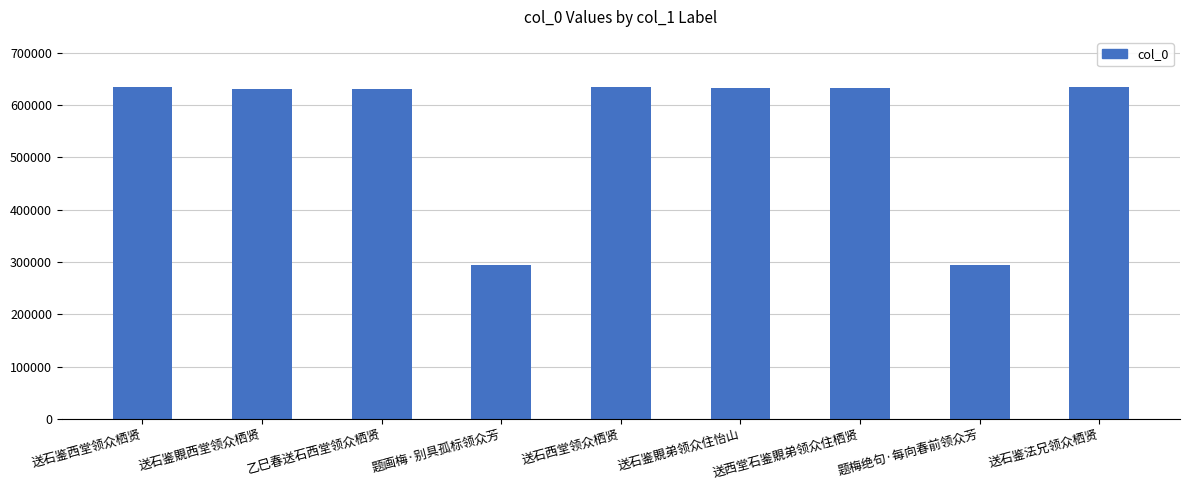

What is the difference between the values at 送石鉴法兄领众栖贤 and 送石西堂领众栖贤?

258